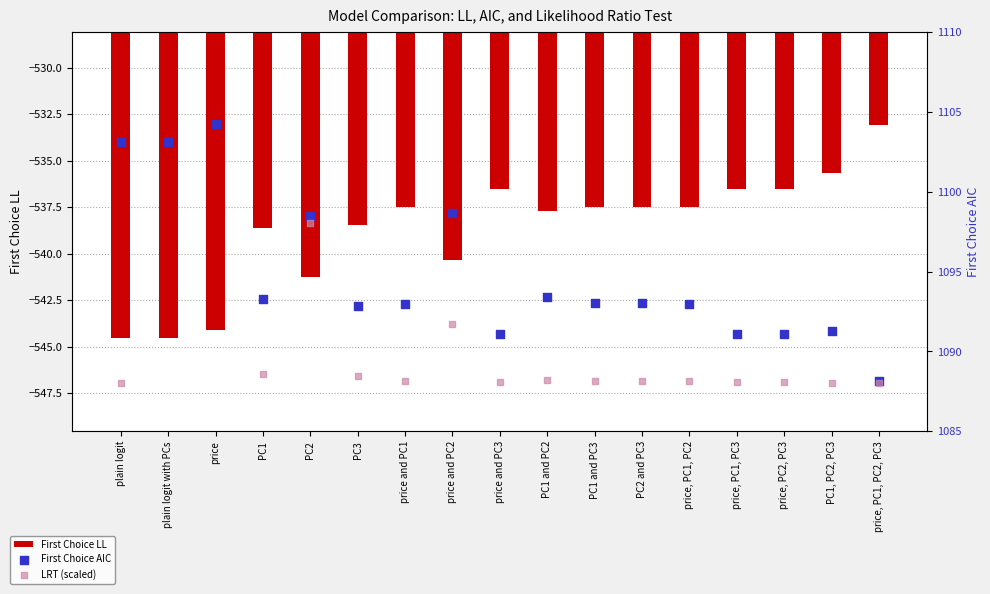

What are all the series names shown in the legend?

First Choice LL, First Choice AIC, LRT (scaled)